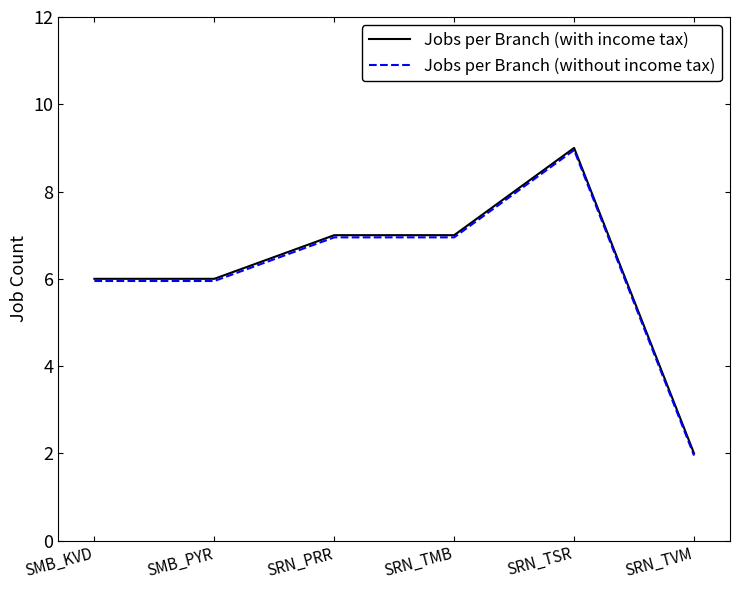

At which label does Jobs per Branch (without income tax) first exceed 6?

SRN_PRR